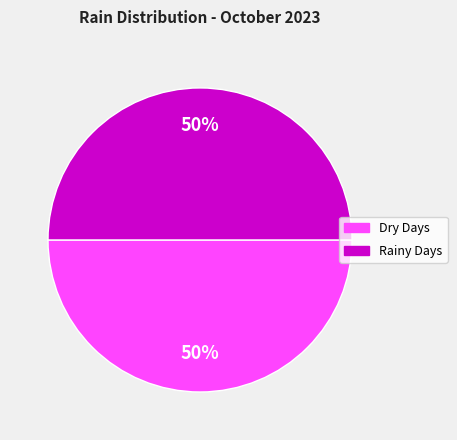

To the nearest percent, what is the average slice percentage?

50%